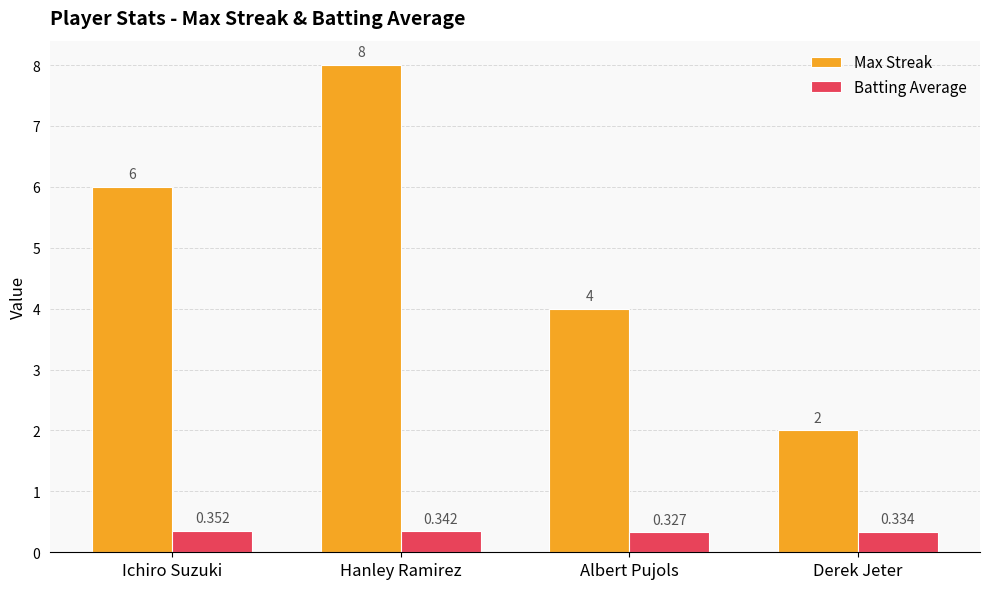

Is the value of Batting Average at Derek Jeter greater than the value of Max Streak at Albert Pujols?

No